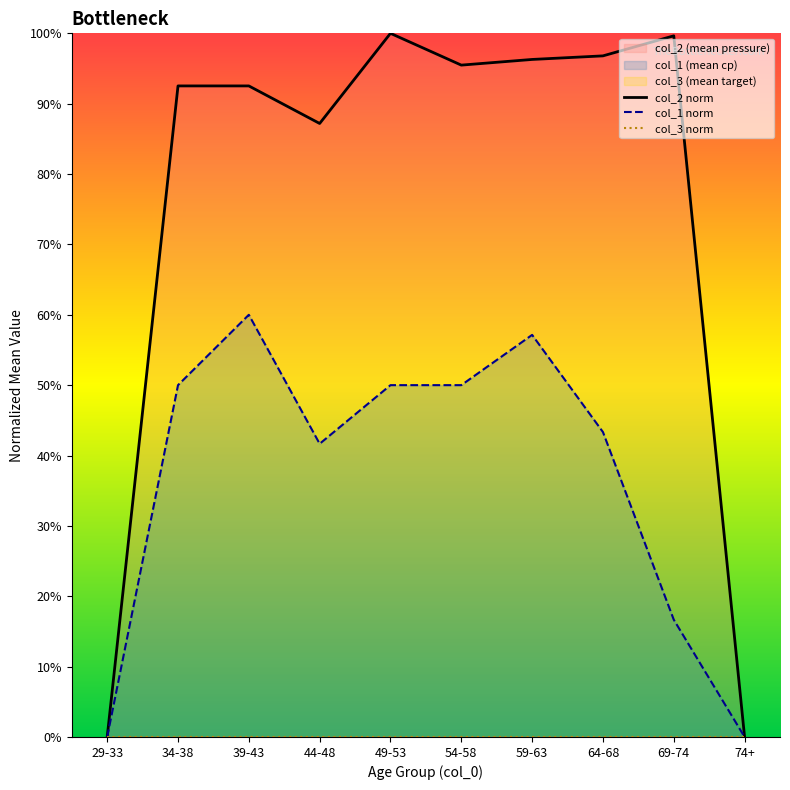

Rank the categories by col_2 norm value from highest to lowest.

49-53, 69-74, 64-68, 59-63, 54-58, 34-38, 39-43, 44-48, 29-33, 74+